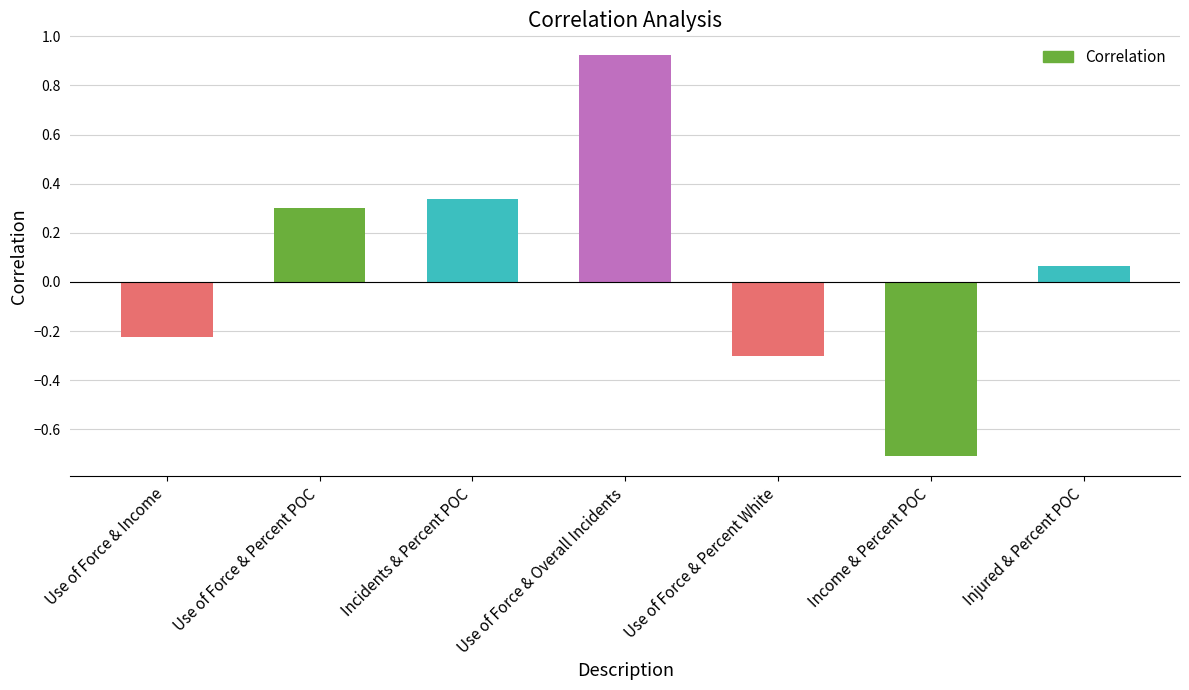

At which label does the data first exceed 0?

Use of Force & Percent POC